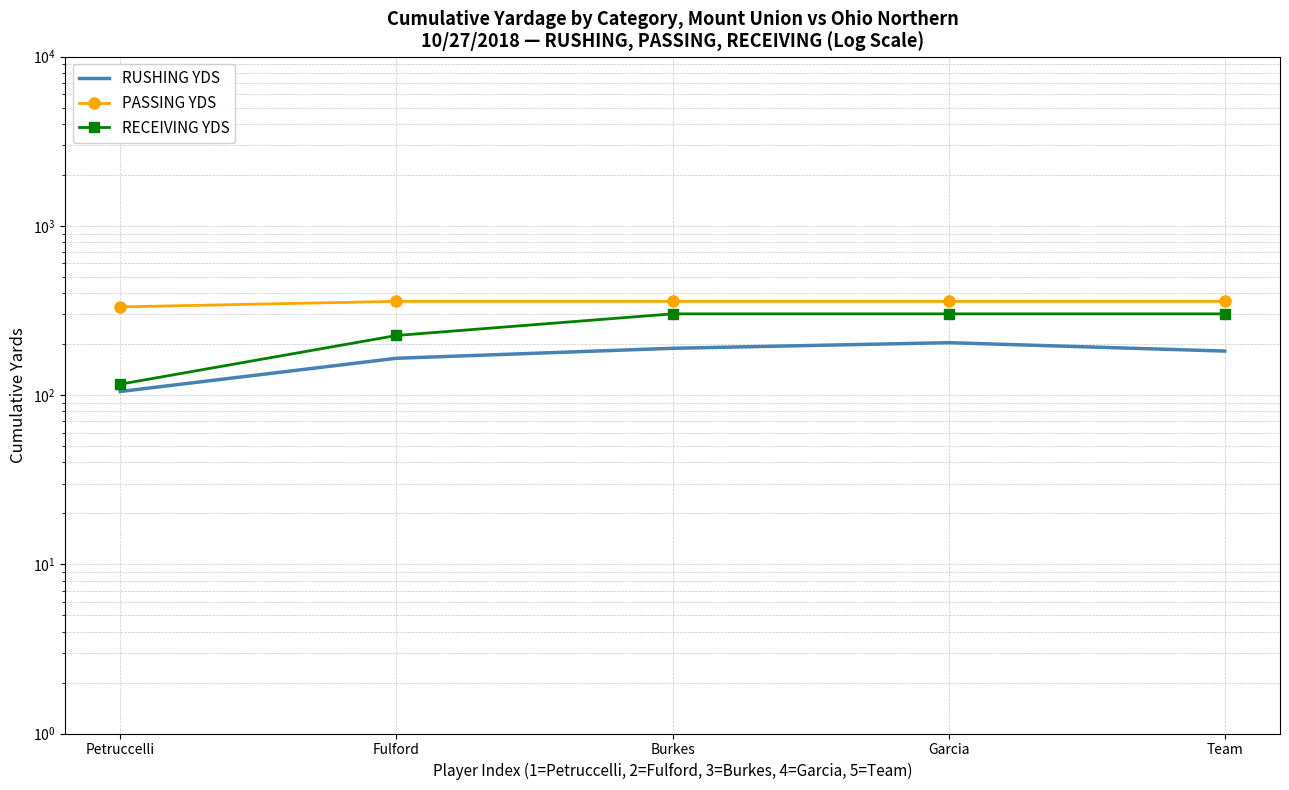

Reading left to right, list all the values displayed in this chart.

RUSHING YDS: Petruccelli=105	Fulford=165	Burkes=189	Garcia=204	Team=182
PASSING YDS: Petruccelli=332	Fulford=358	Burkes=358	Garcia=358	Team=358
RECEIVING YDS: Petruccelli=116	Fulford=225	Burkes=302	Garcia=302	Team=302